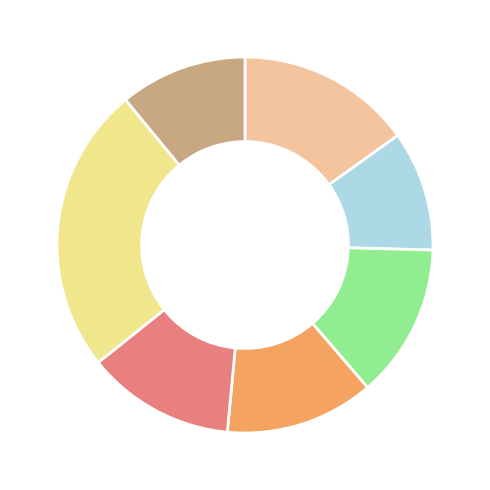

Count the number of slices in the pie.

7